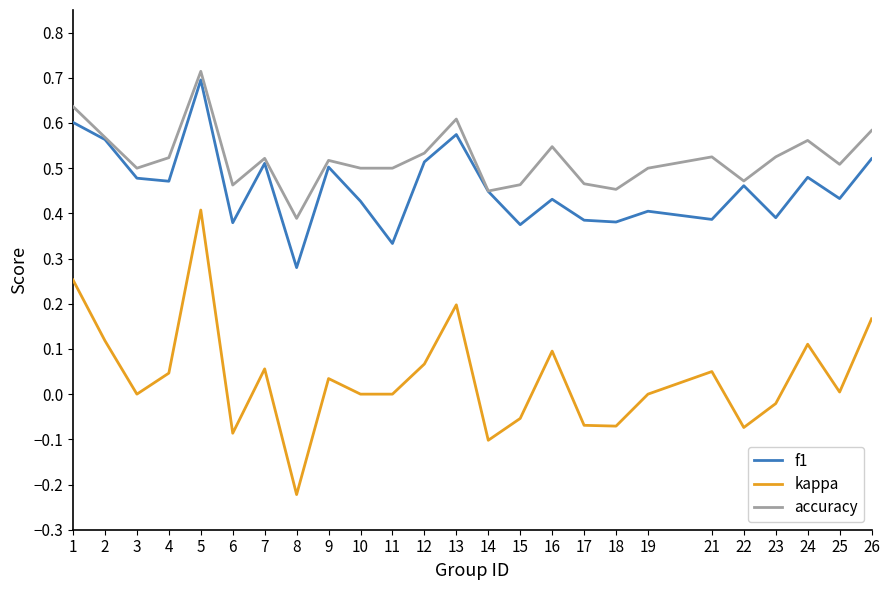

Which series changed the most between 3 and 11?

f1